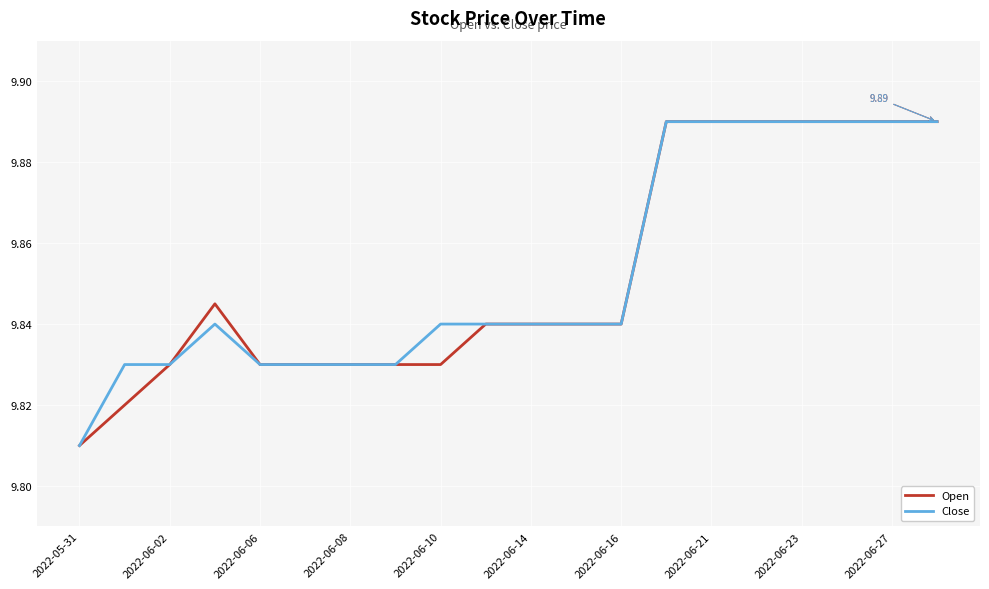

How many distinct data groups are displayed?

2